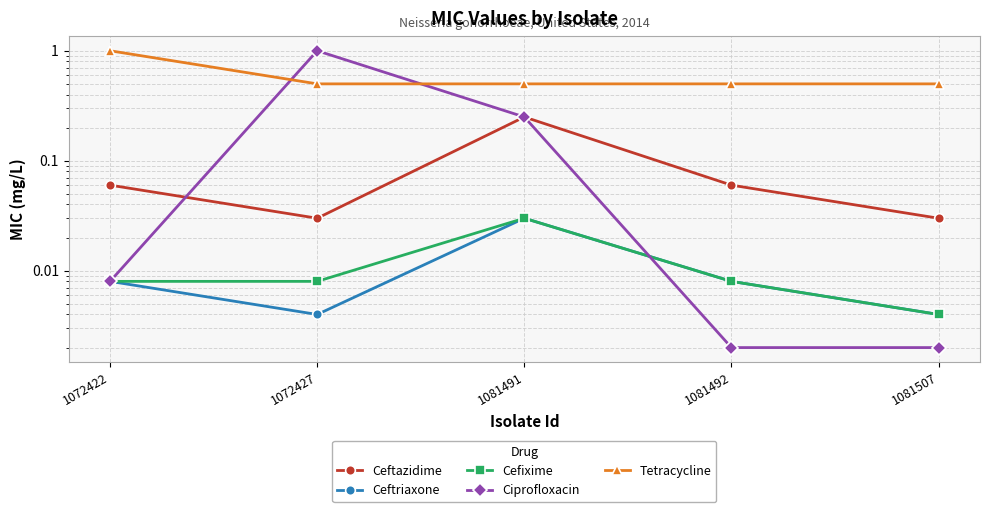

At which label is Ceftriaxone closest to 0?

1072427